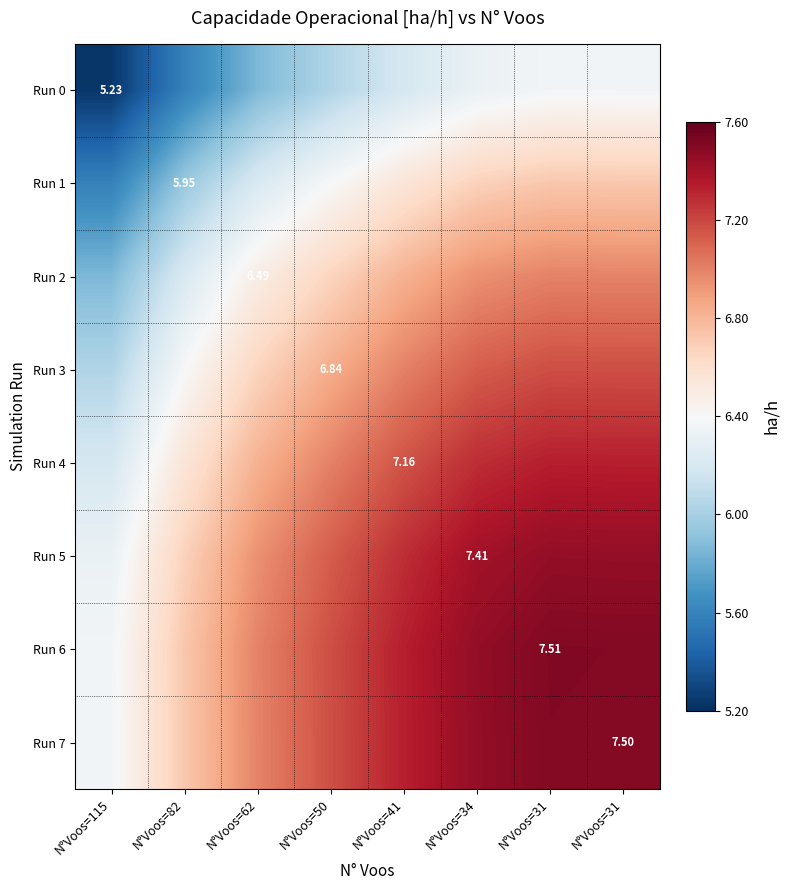

What is the maximum value for Run 5?

7.5